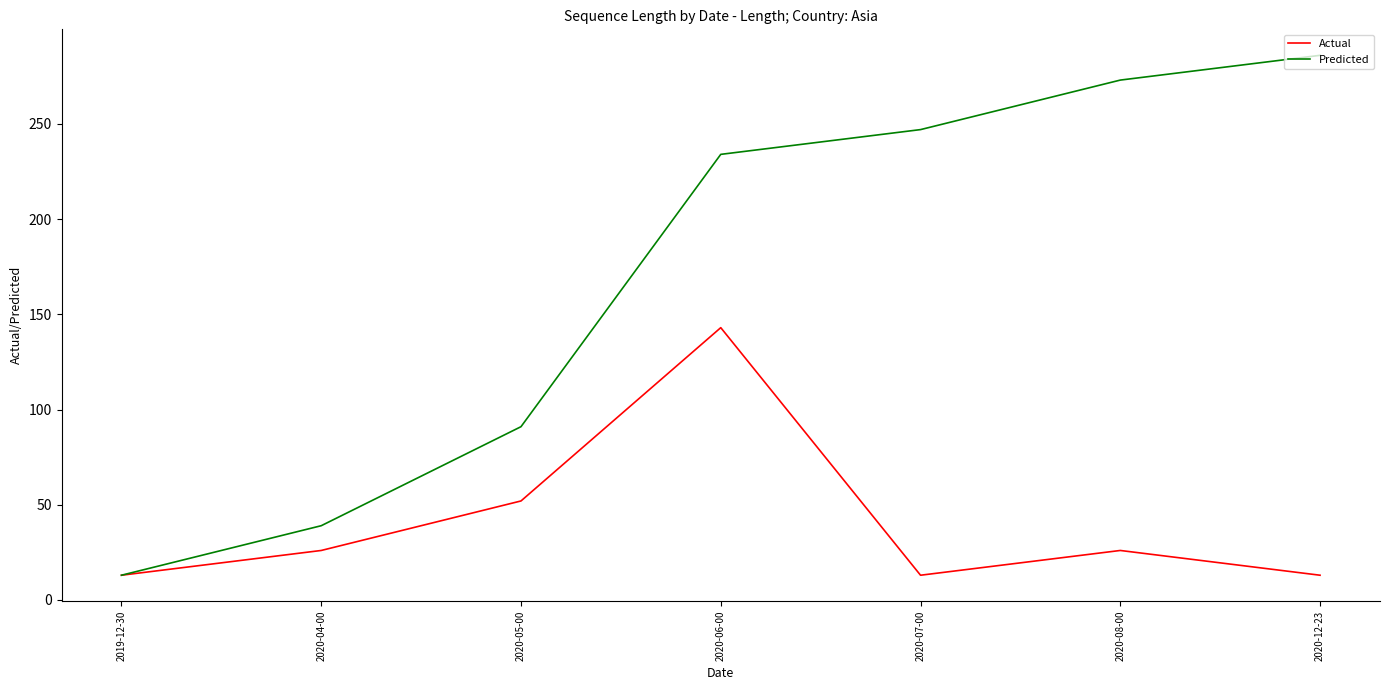

The Predicted series shows 13 at 2019-12-30. True or false?

True